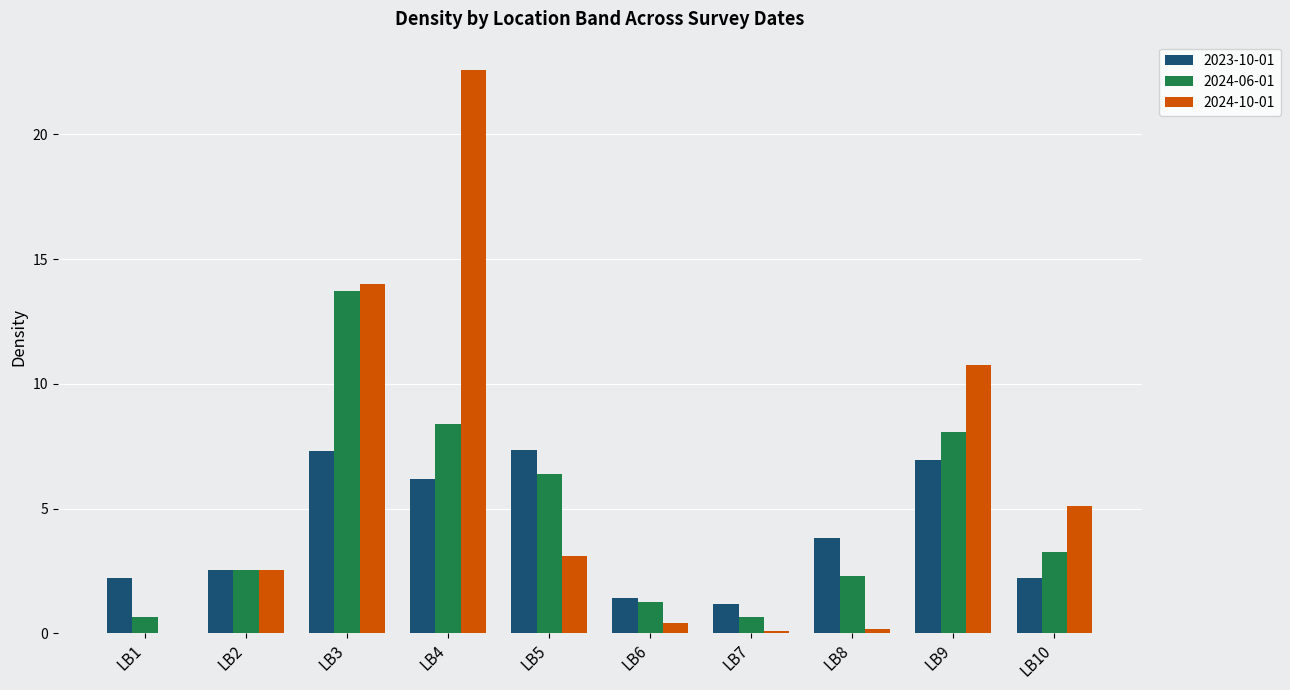

Which series has the largest total across all categories?

2024-10-01